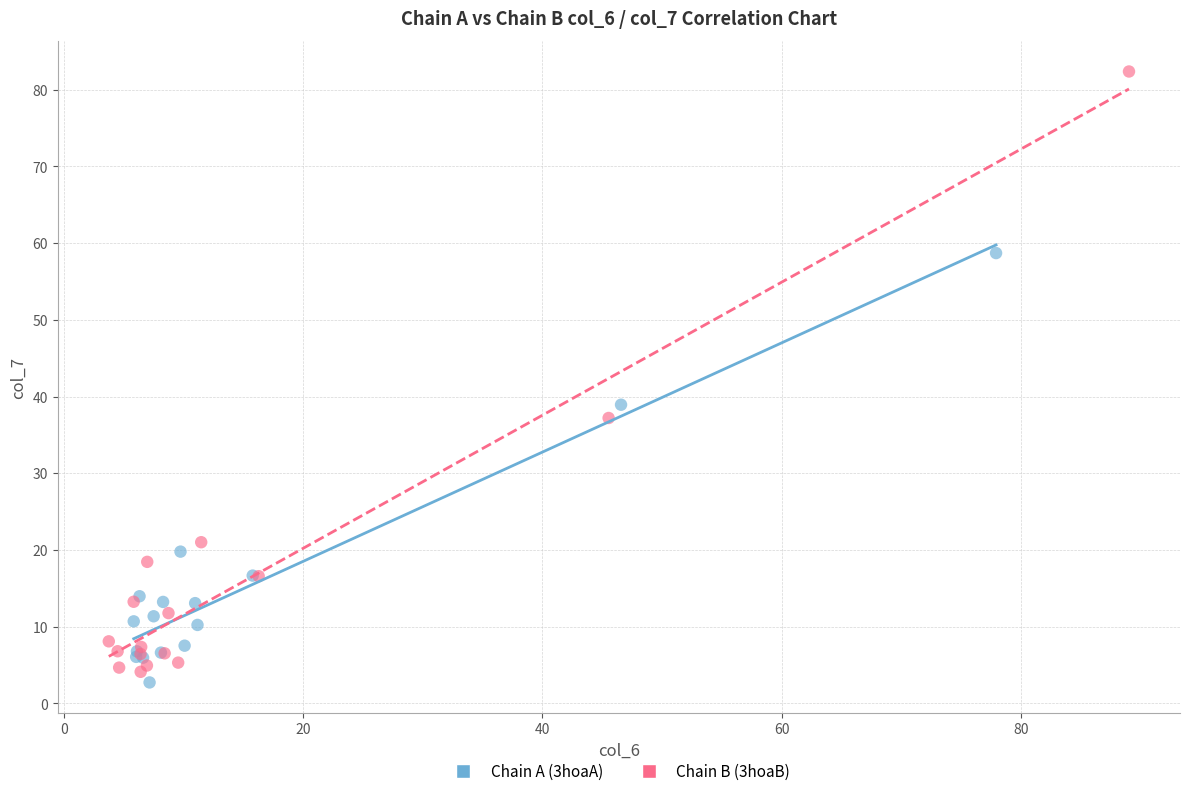

Which series reaches the maximum Y coordinate?

Chain B (3hoaB)